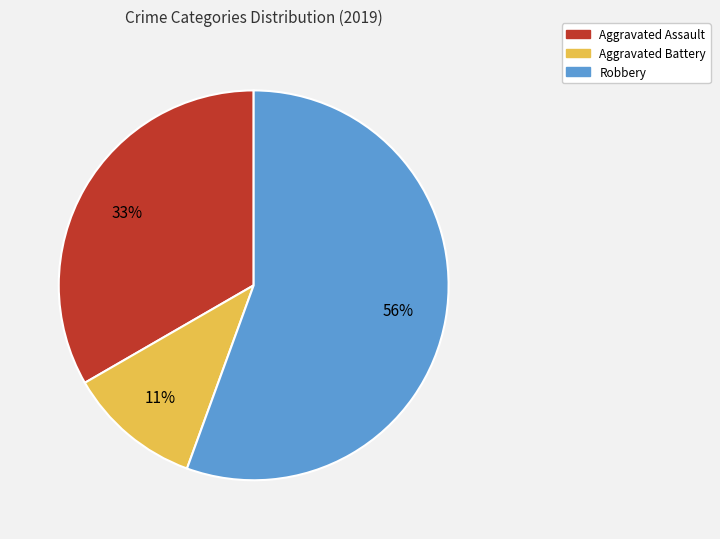

What is the ratio of the value at Aggravated Battery to the value at Aggravated Assault?

0.3